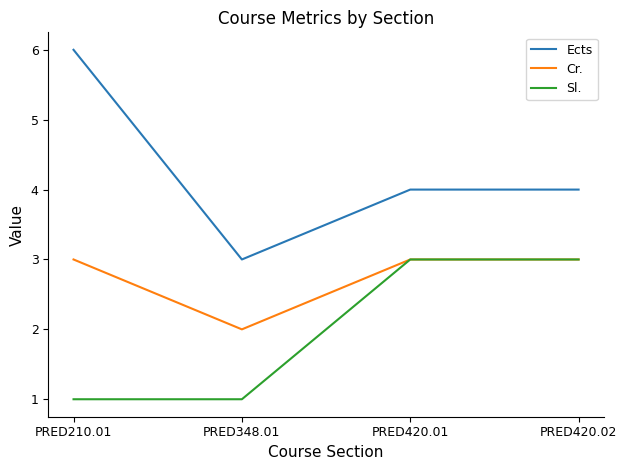

Is it true that Sl. equals 5 at PRED420.02?

False